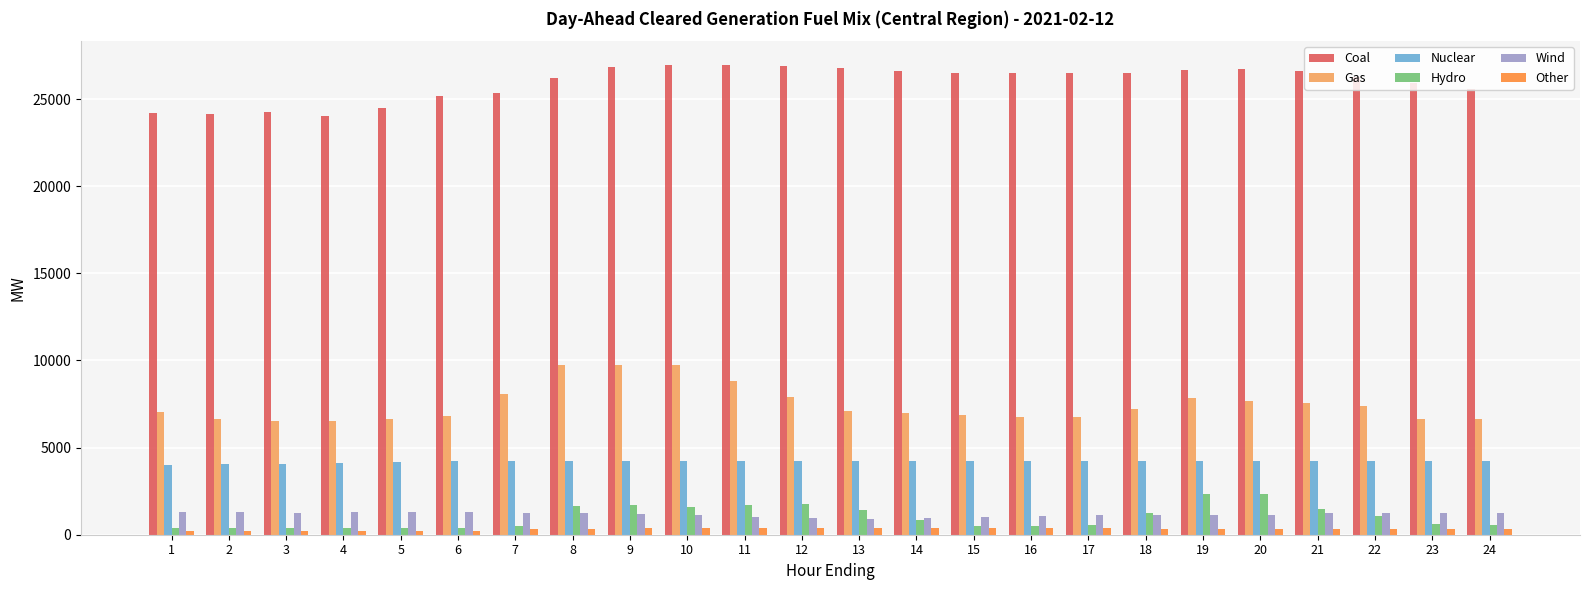

The value of Coal at 6 is 45174.9. True or false?

False